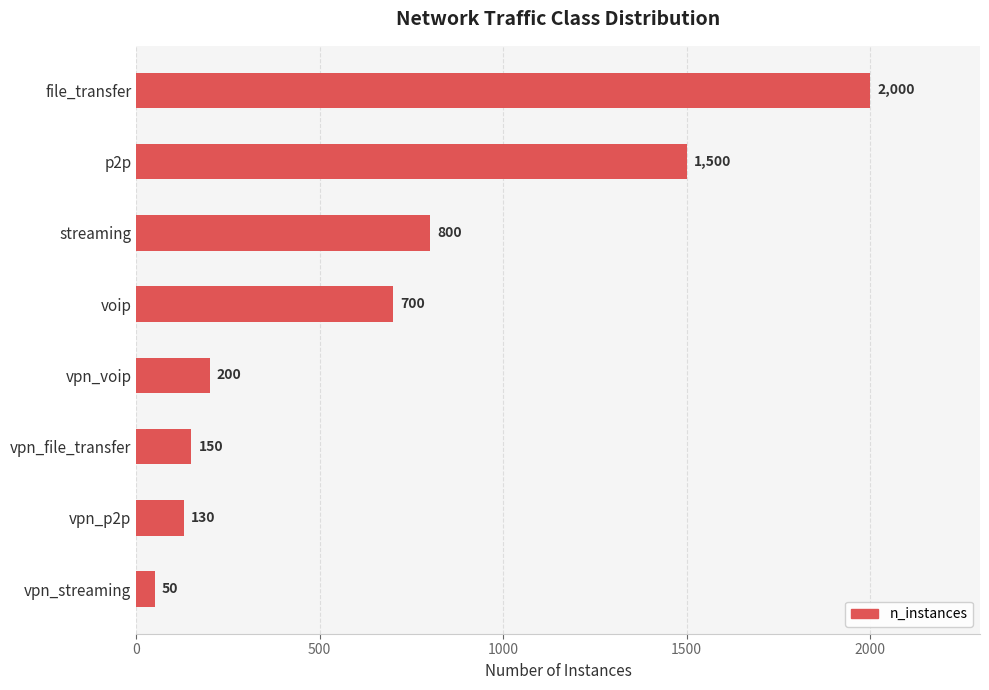

What value does the data have at p2p?

1500